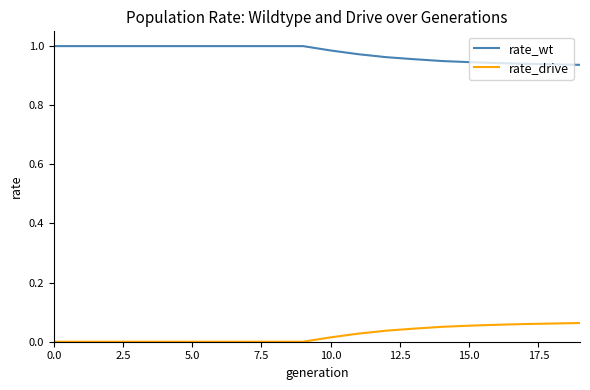

Which series has the largest total across all categories?

rate_wt